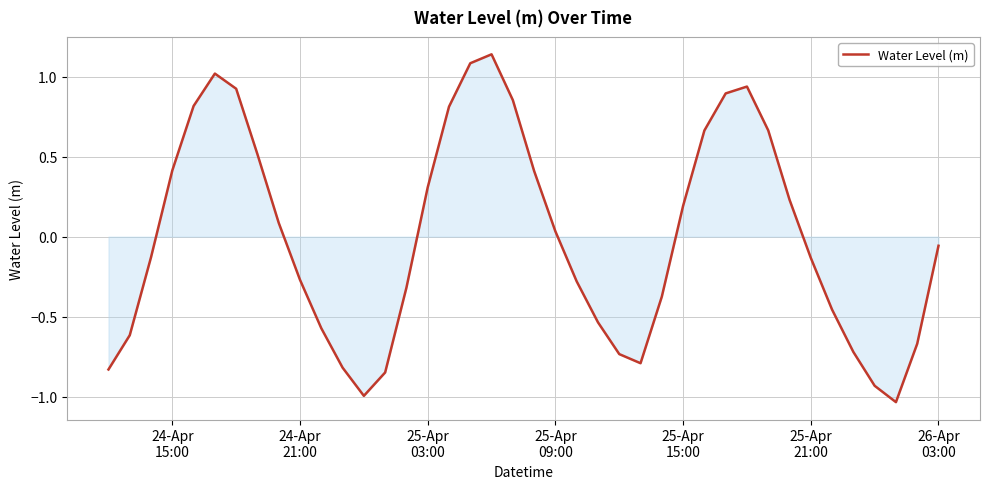

How many values are below zero?

21